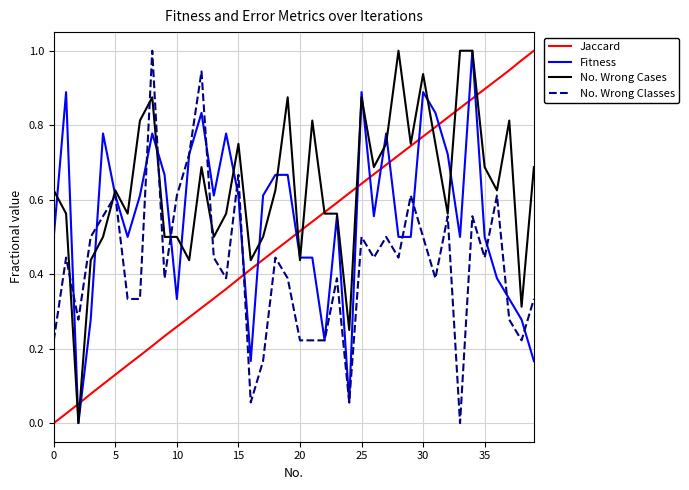

How many values in Fitness are above zero?

39